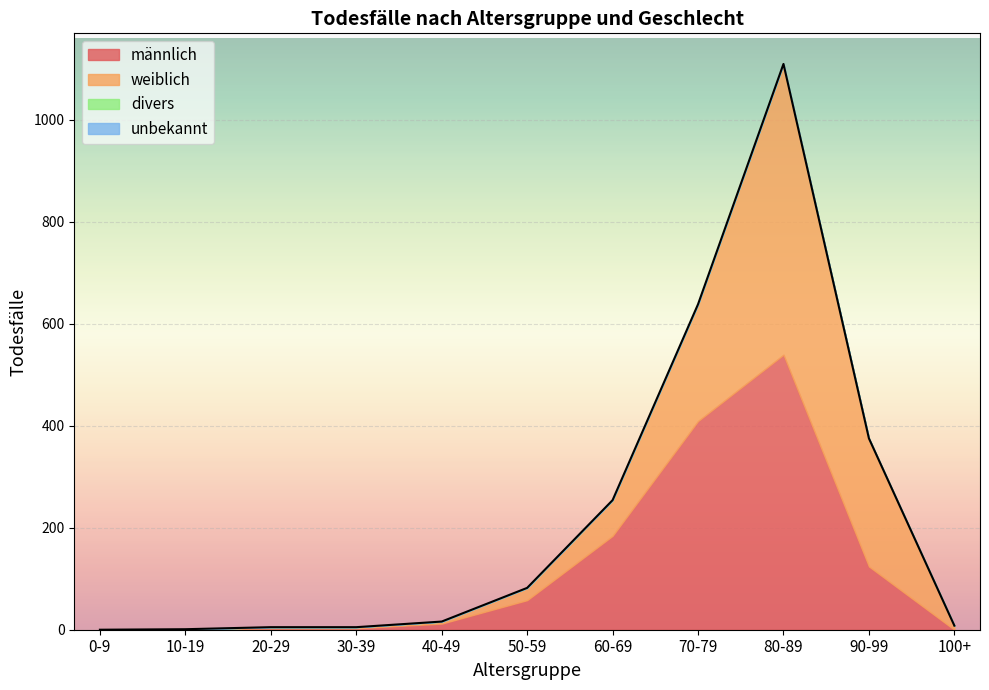

Does the chart display data point markers on the line(s)?

No